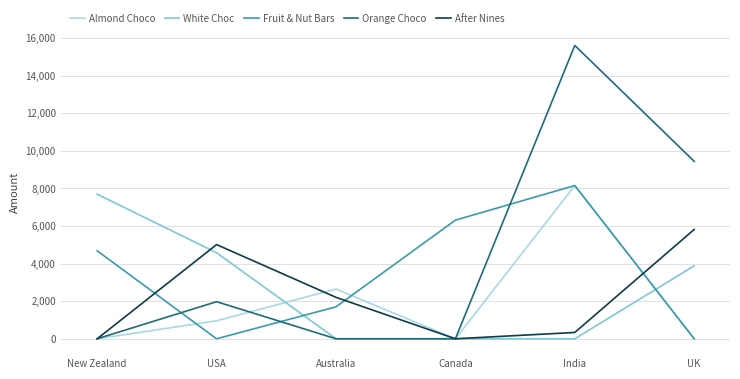

What is the highest value of the Orange Choco series?

15610